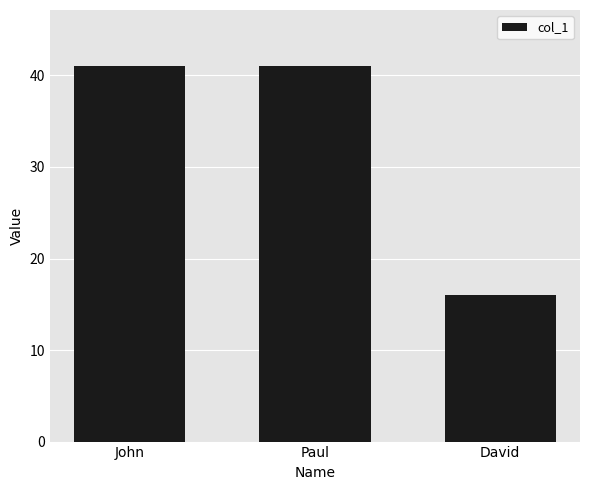

Reading right to left, transcribe all the data shown in this chart.

David=16	Paul=41	John=41